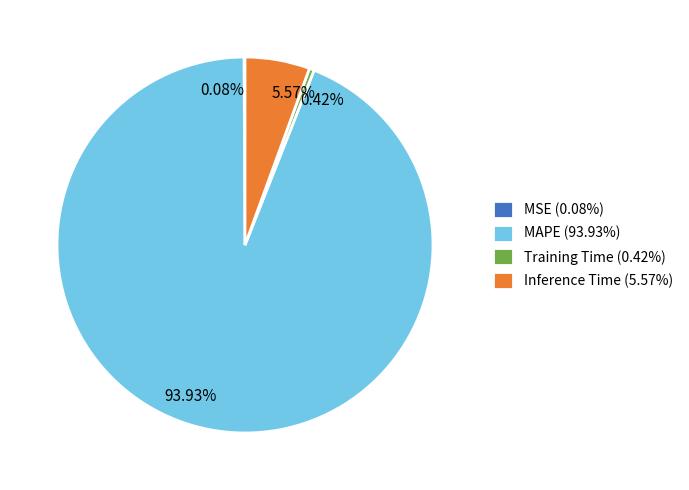

What is the majority slice?

MAPE